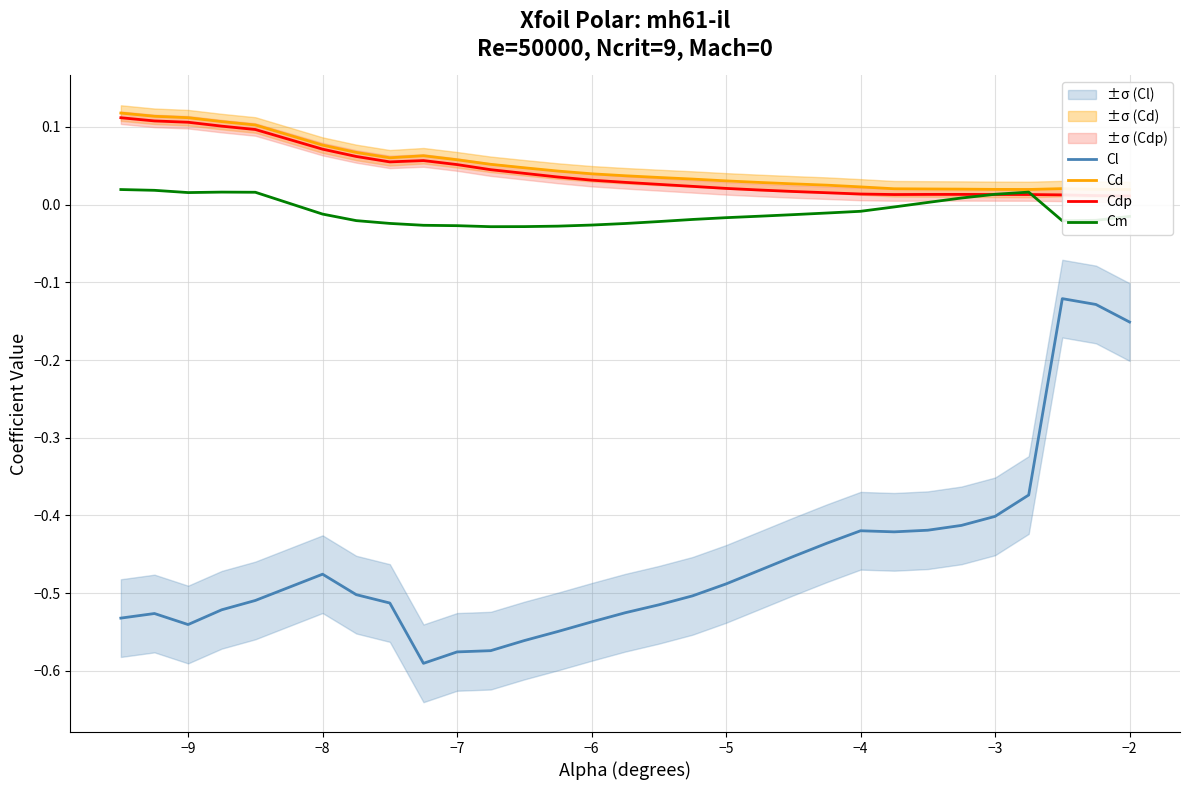

True or false: Cm and Cl cross at least once.

False